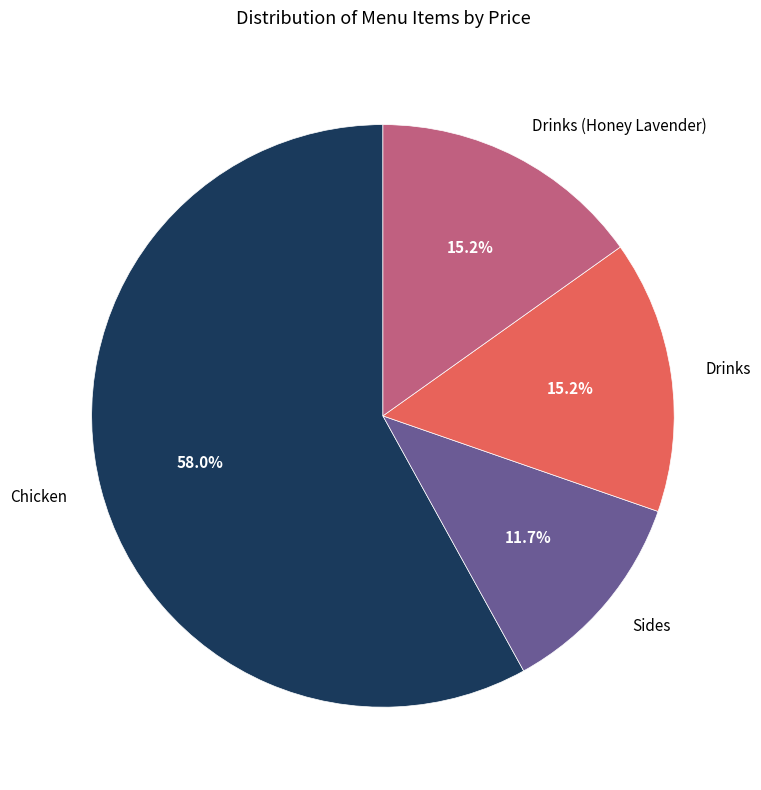

What percentage is the Sides slice, to the nearest percent?

12%